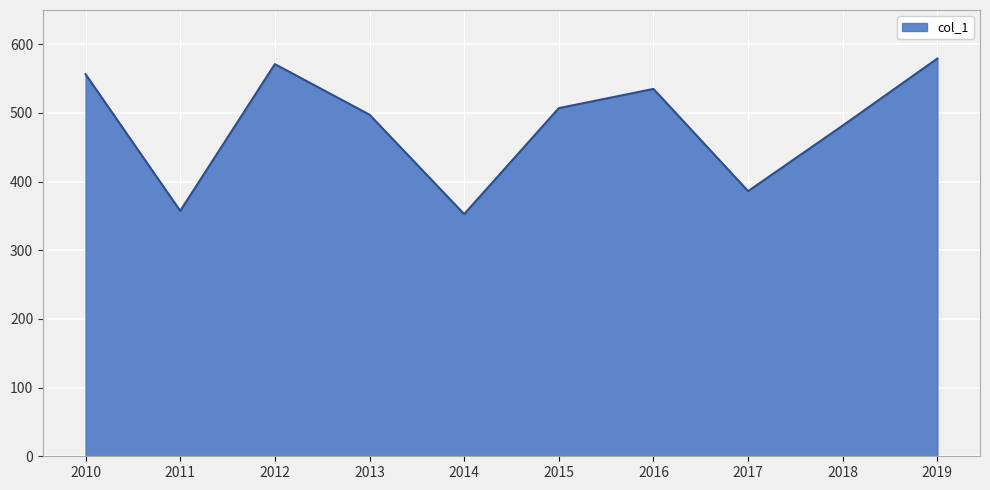

What is the difference between the values at 2019 and 2017?

193.2